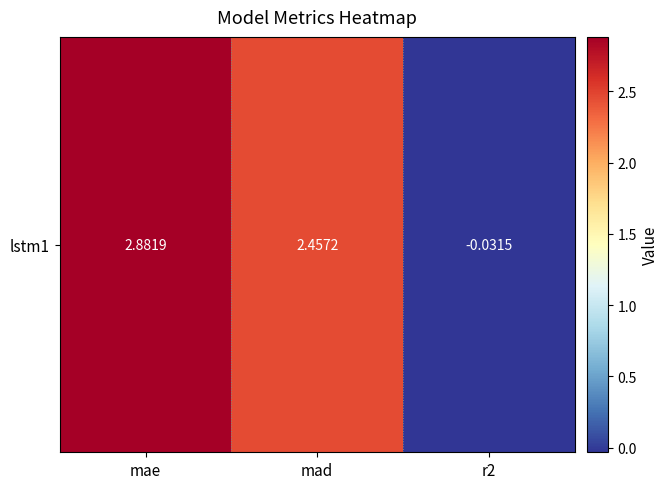

How many distinct data groups are displayed?

1